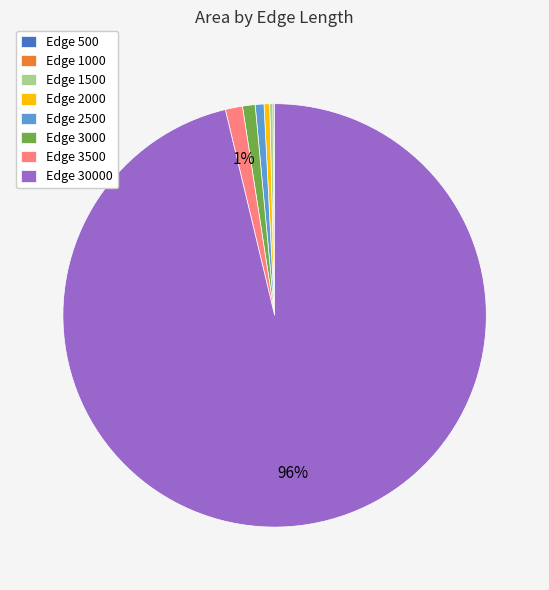

To the nearest percent, what is the average slice percentage?

12%